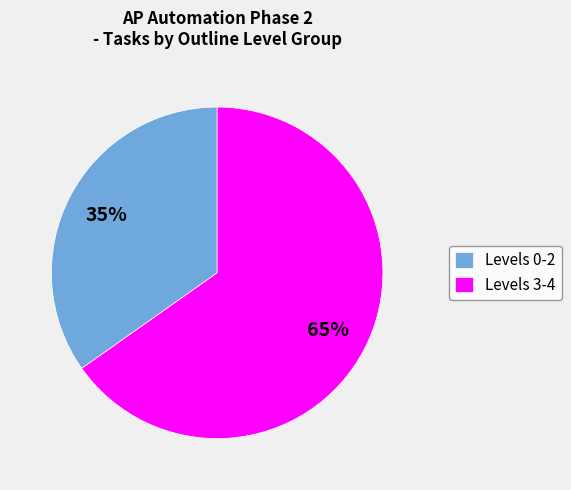

Is Levels 3-4 the majority of the pie?

Yes